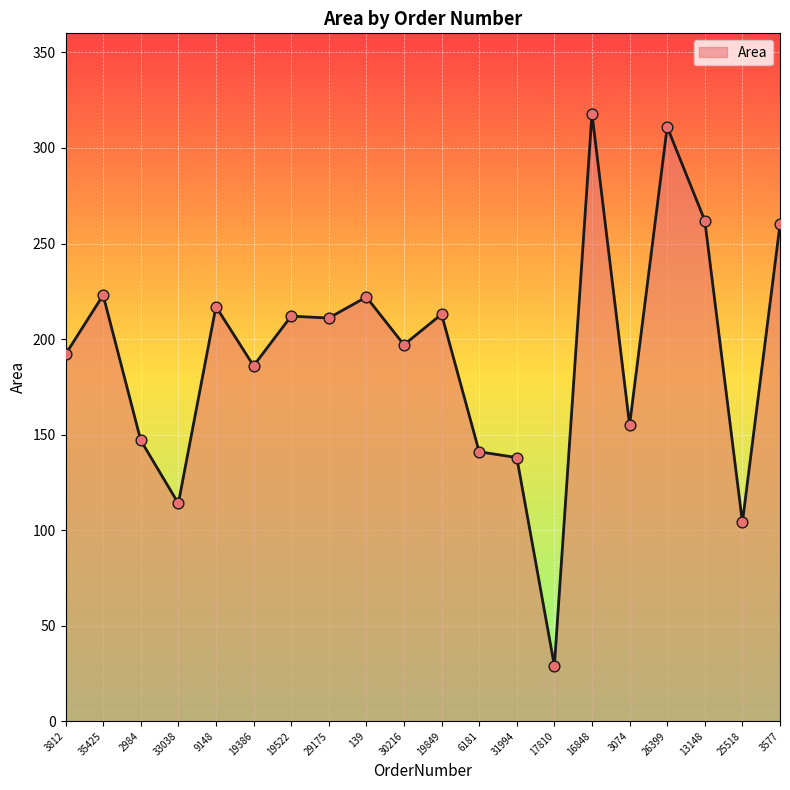

What is the ratio of the value at 2984 to the value at 31994?

1.1